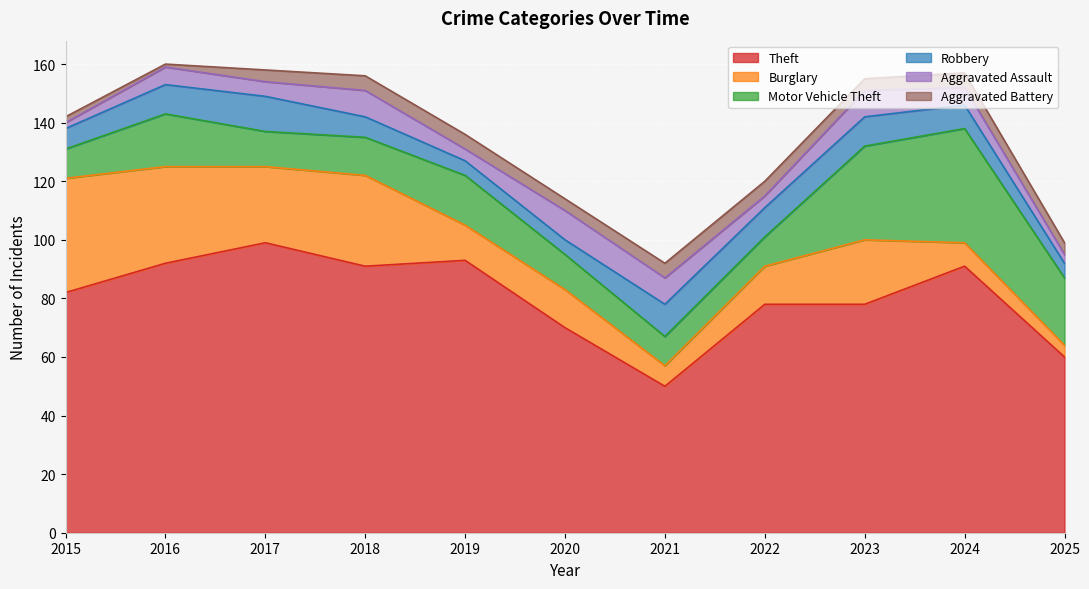

What is the highest value of the Aggravated Assault series?

10